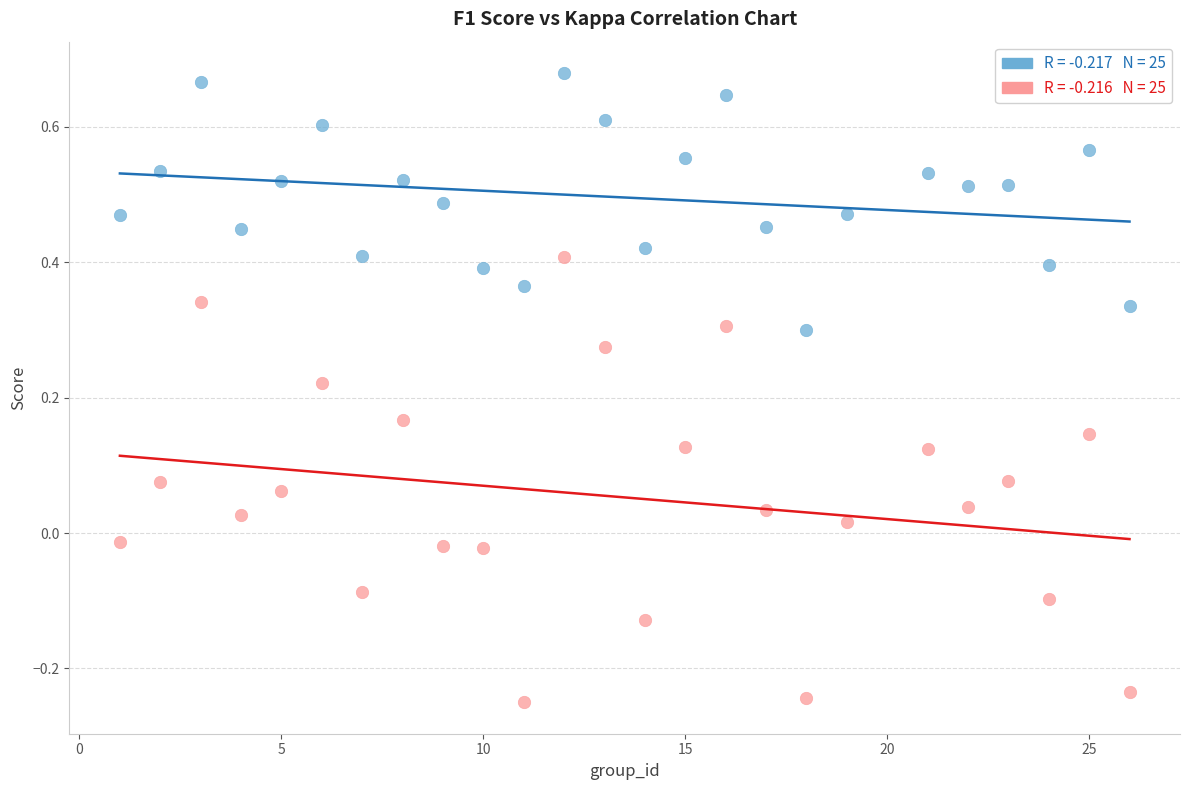

Across all data points, what is the range of Y values (max minus min)?

0.9